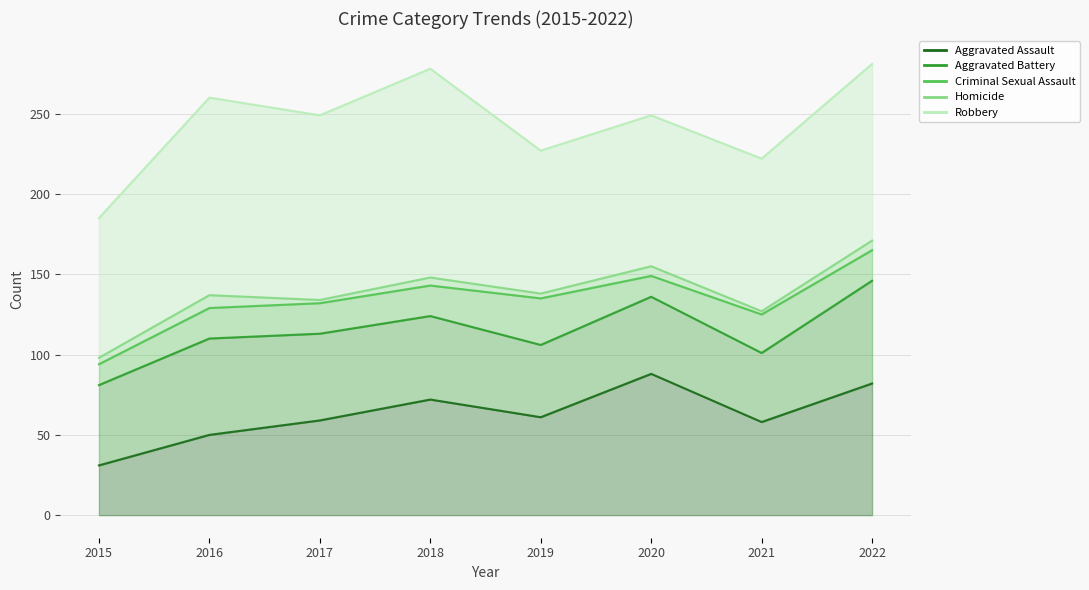

True or false: Criminal Sexual Assault and Robbery intersect in this chart.

False